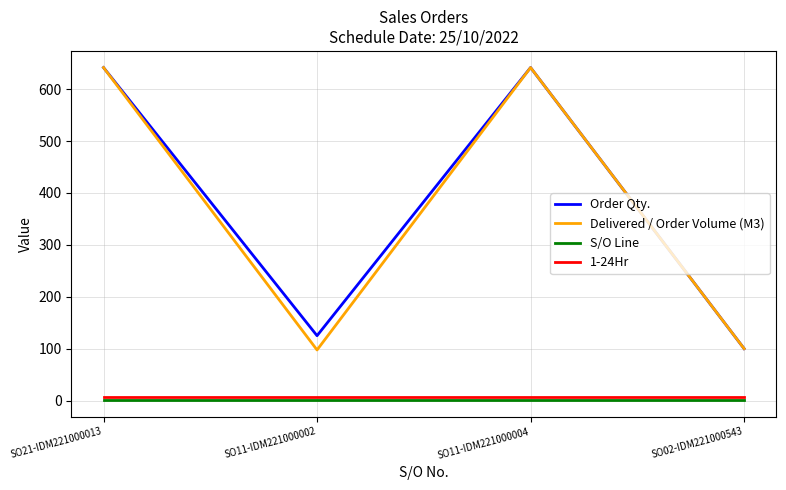

What is the approximate value of Delivered / Order Volume (M3) at SO11-IDM221000002?

97.5